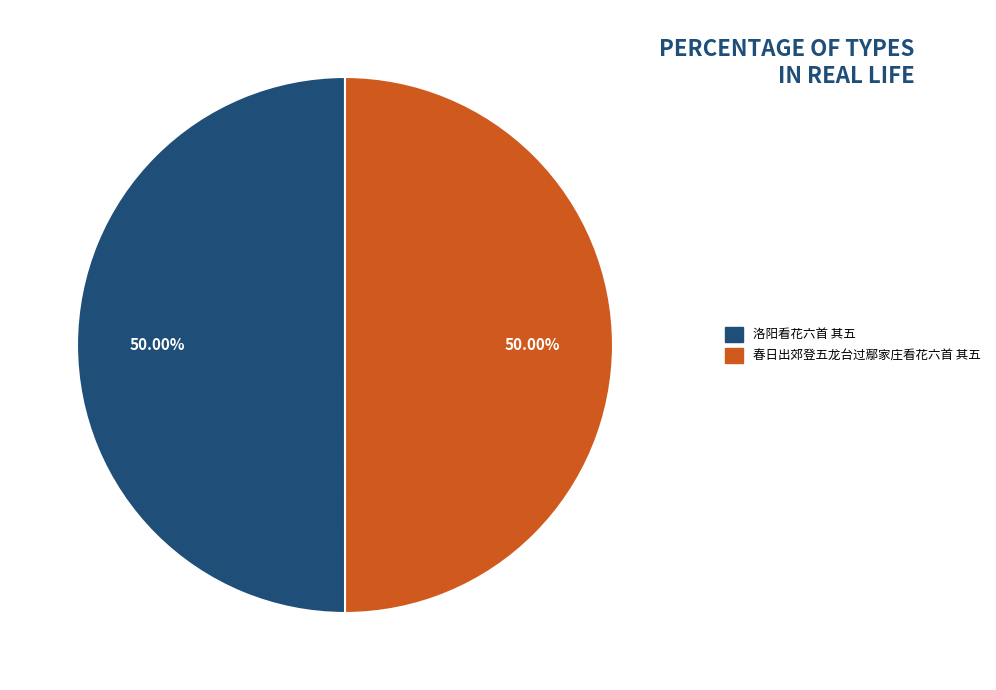

Do 洛阳看花六首 其五 and 春日出郊登五龙台过鄢家庄看花六首 其五 together represent more than half of the pie?

Yes